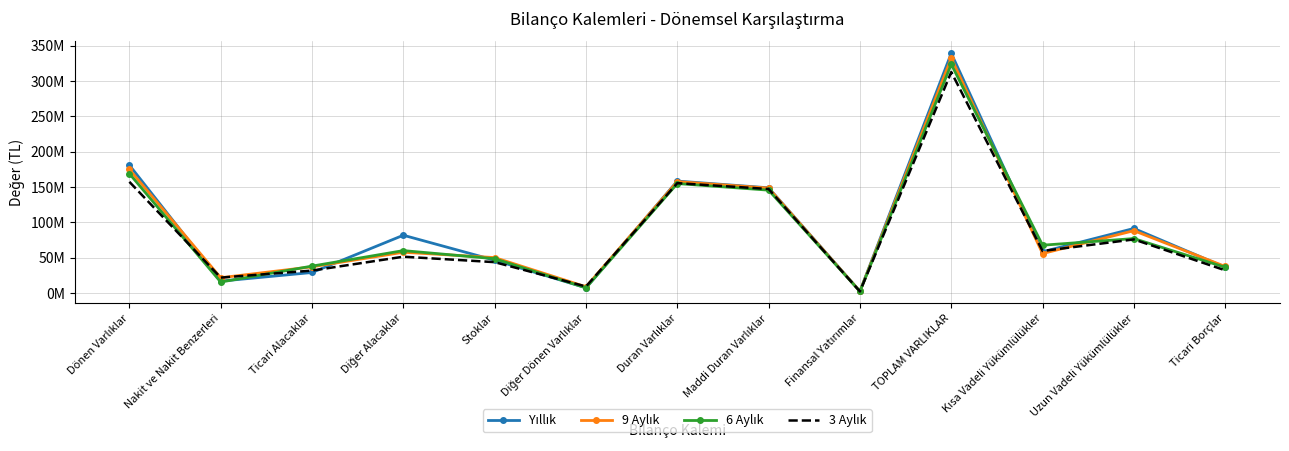

Which series has the widest spread of values?

Yıllık